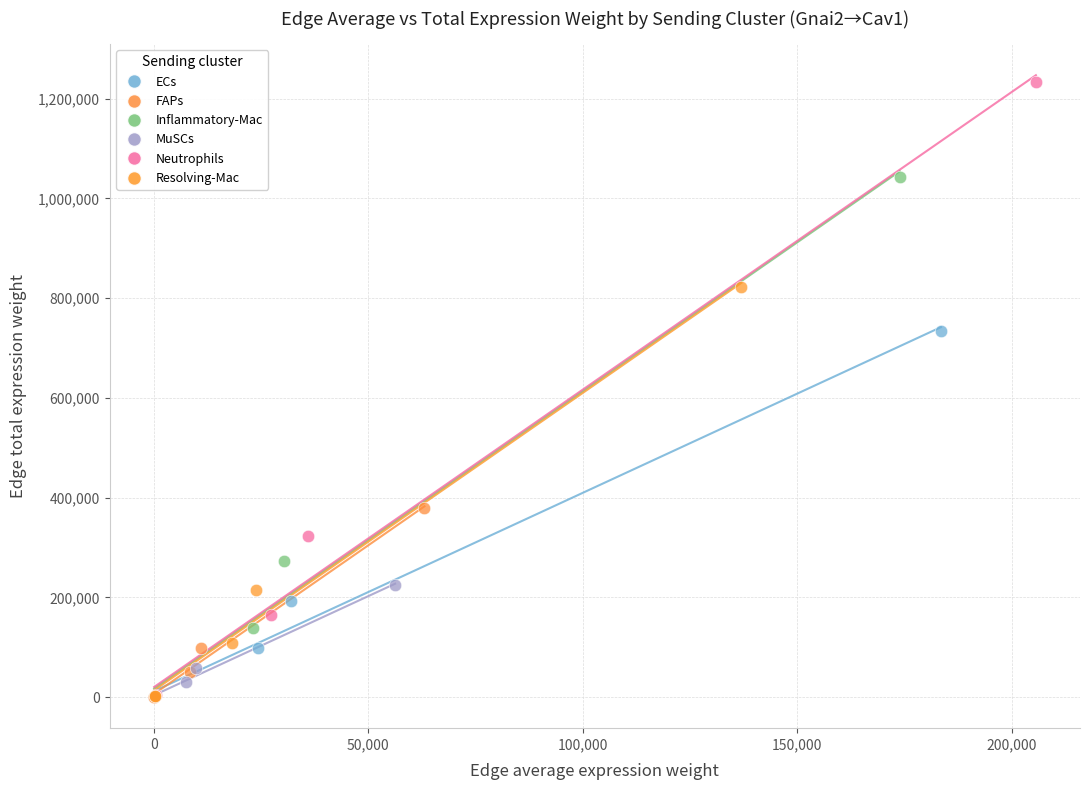

Which series reaches the maximum Y coordinate?

Neutrophils